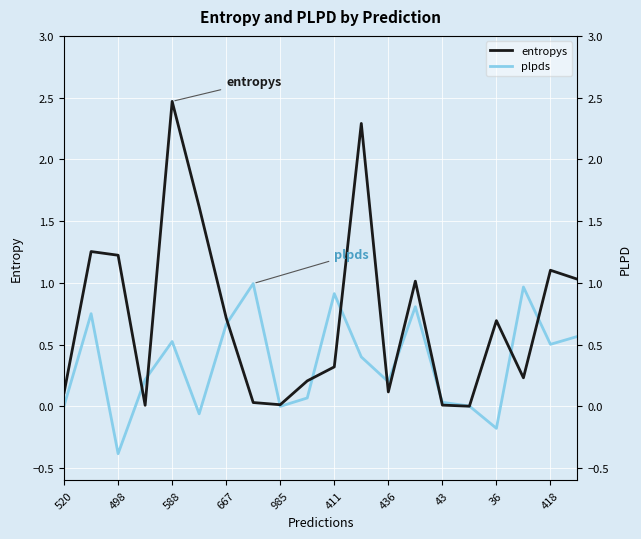

How many interior local valleys does the entropys series have?

5